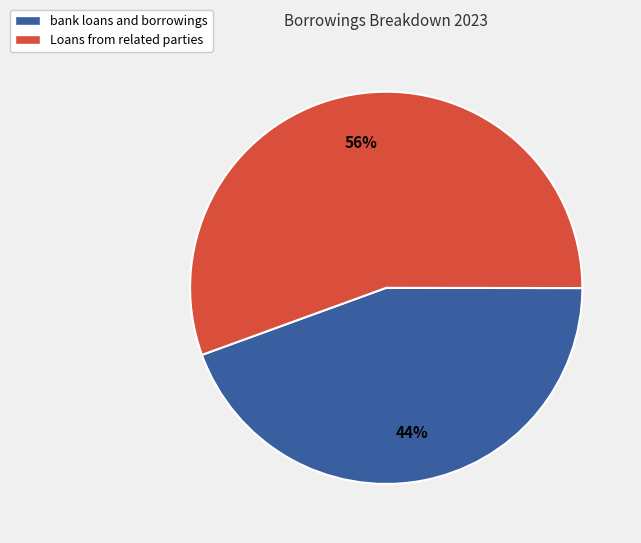

What is the ratio of the value at Loans from related parties to the value at bank loans and borrowings?

1.3